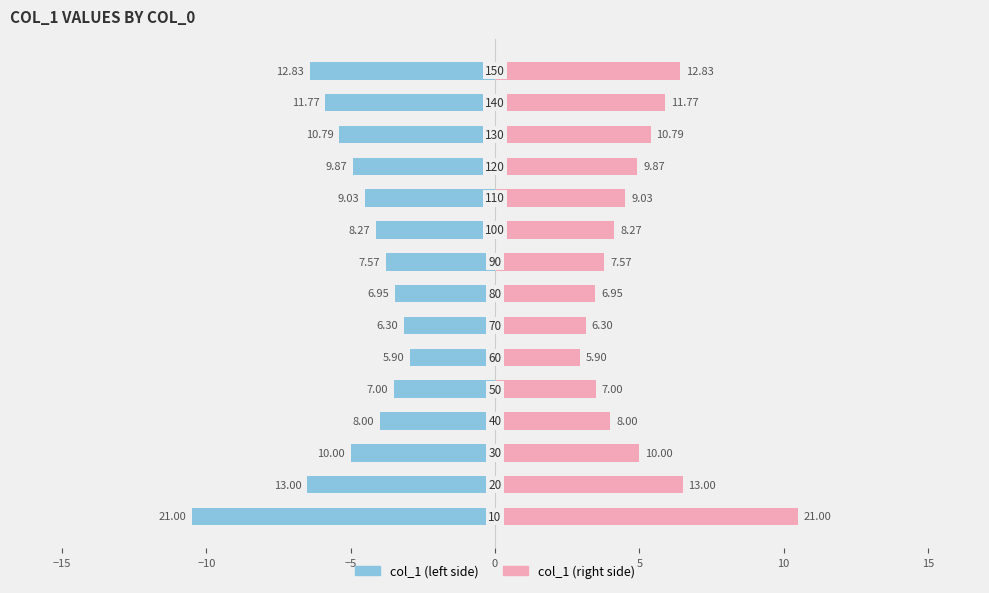

Which series changed the most between 5 and 11?

col_1 (left)